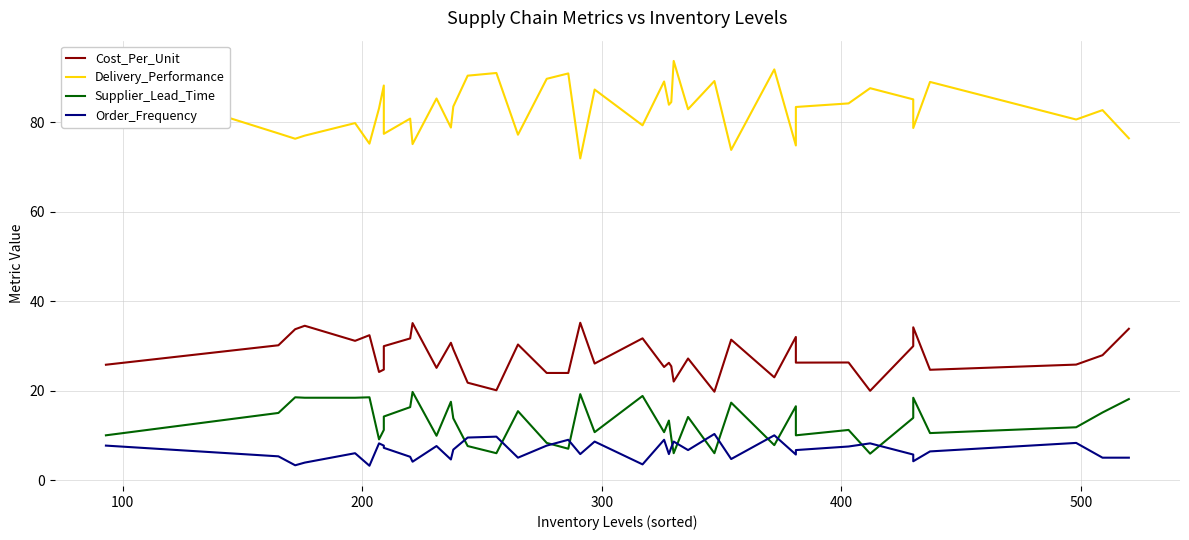

What is the average value of the Supplier_Lead_Time series?

13.0